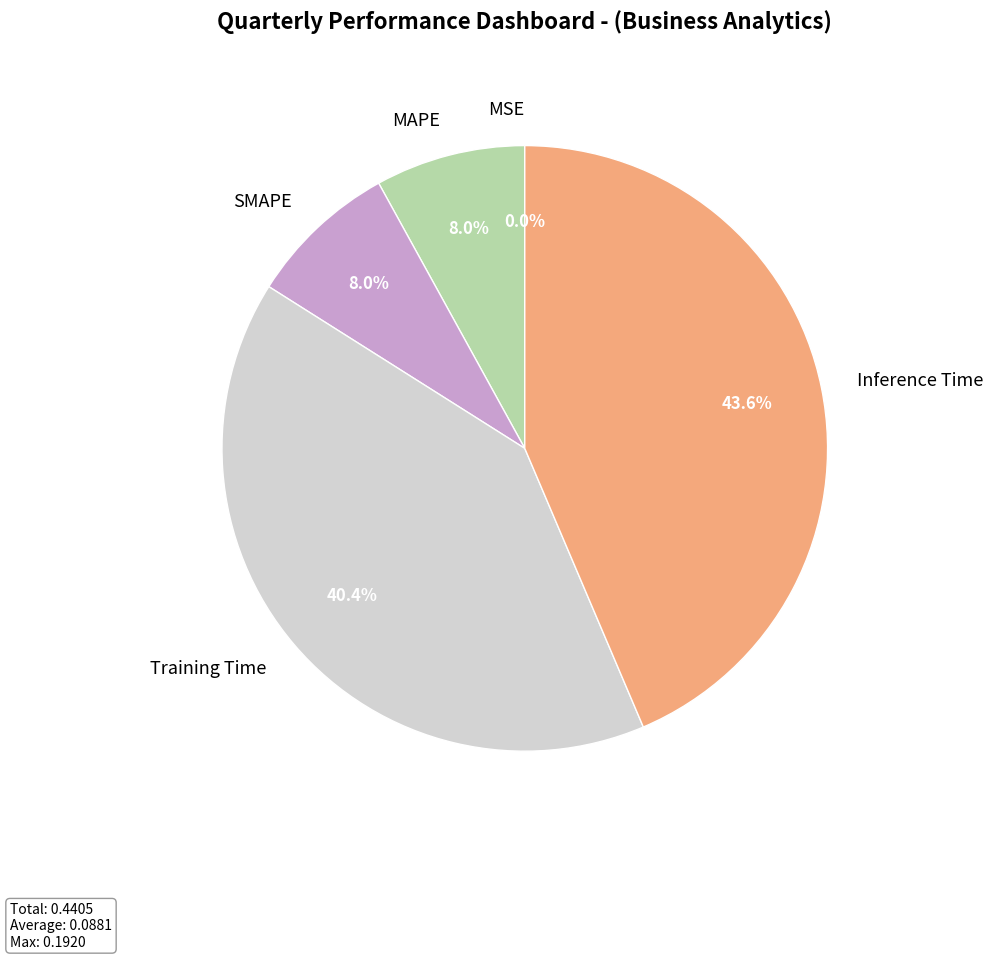

Which category has the biggest portion of the pie?

Inference Time